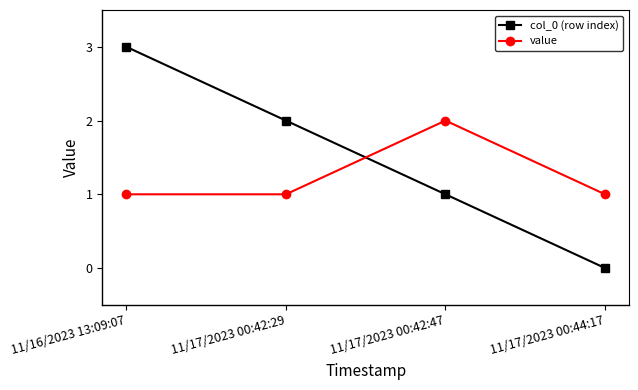

True or false: col_0 (row index) has more than 0 points higher than both neighbors.

False